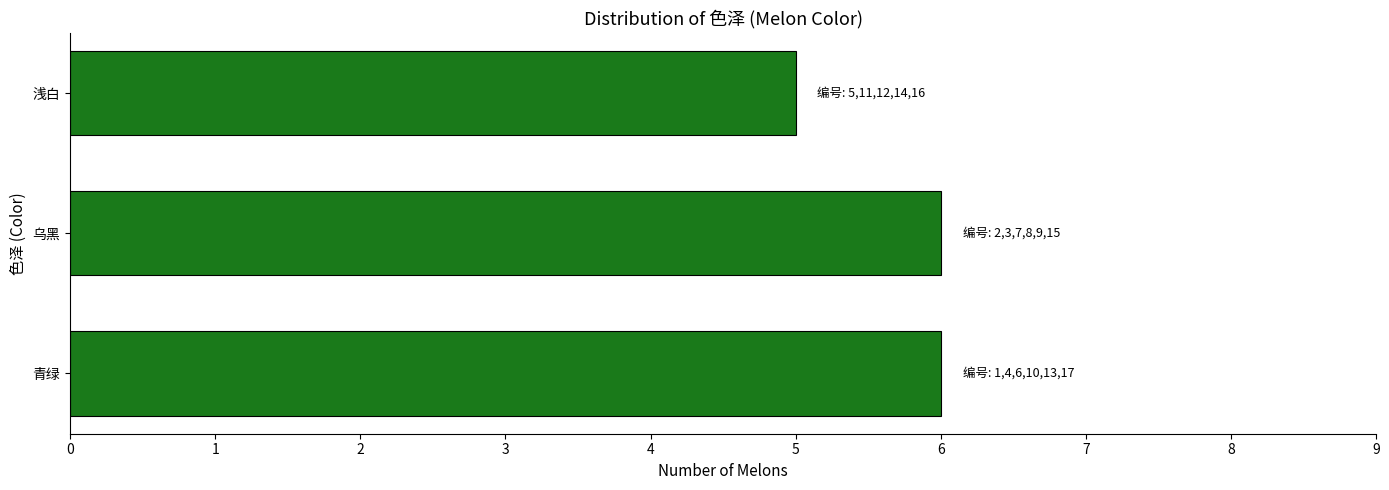

Which has a higher value, 青绿 or 浅白?

青绿